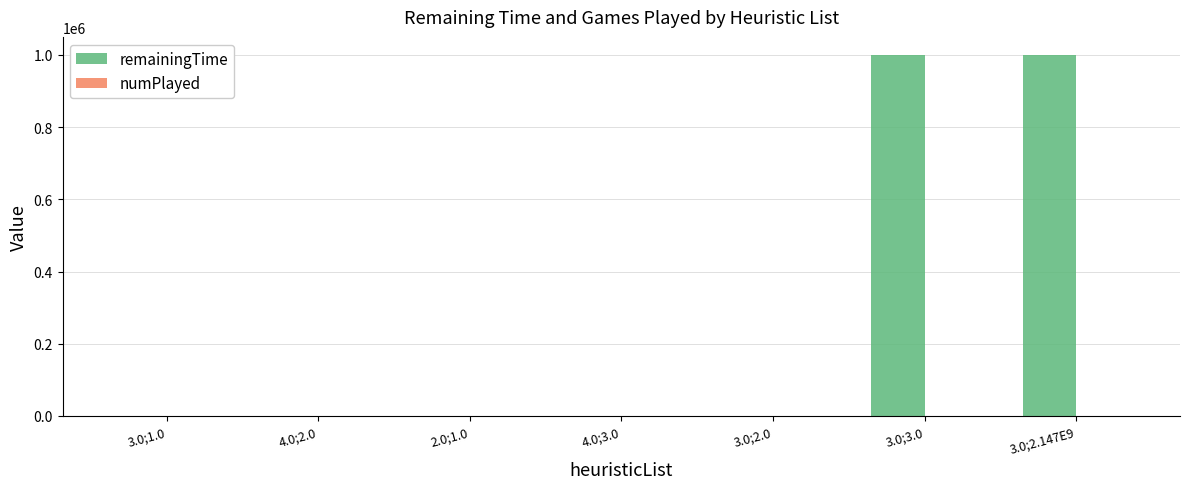

What is the maximum value for remainingTime?

999900